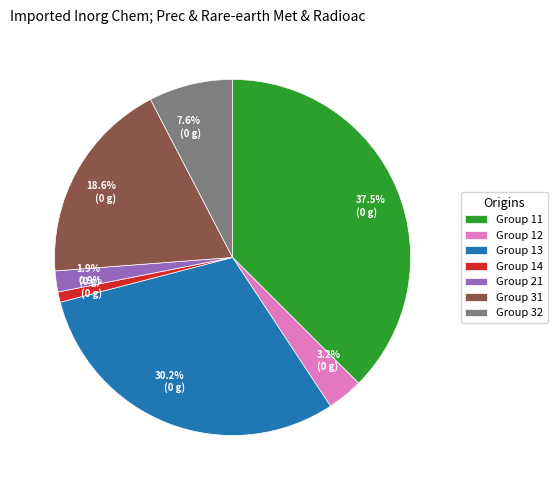

Combined, do 3.2% (0 g) and 0.9% (0 g) account for over 50%?

No